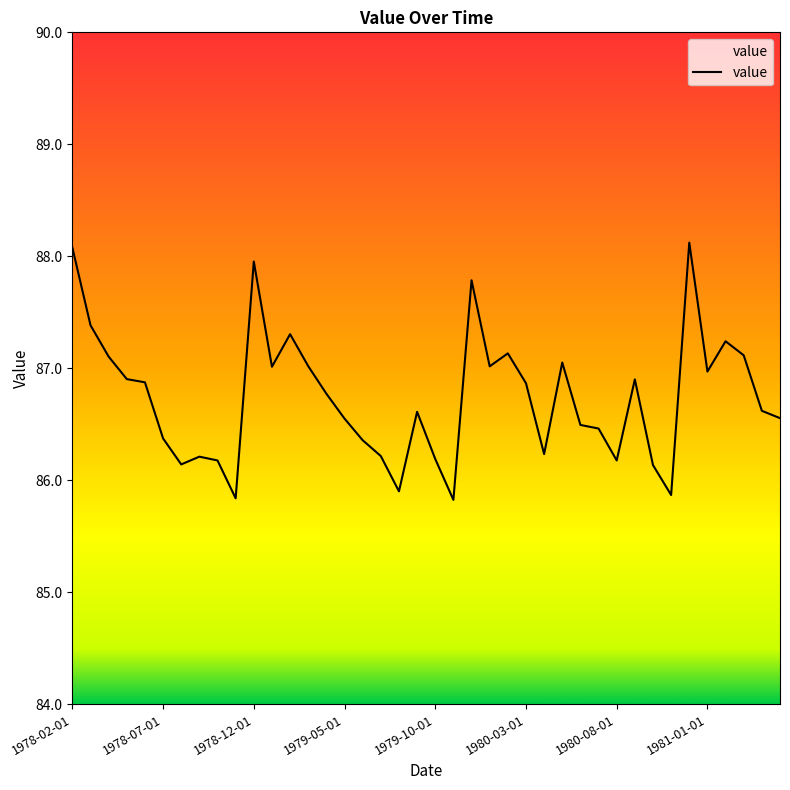

What is the minimum value shown in the chart?

85.8